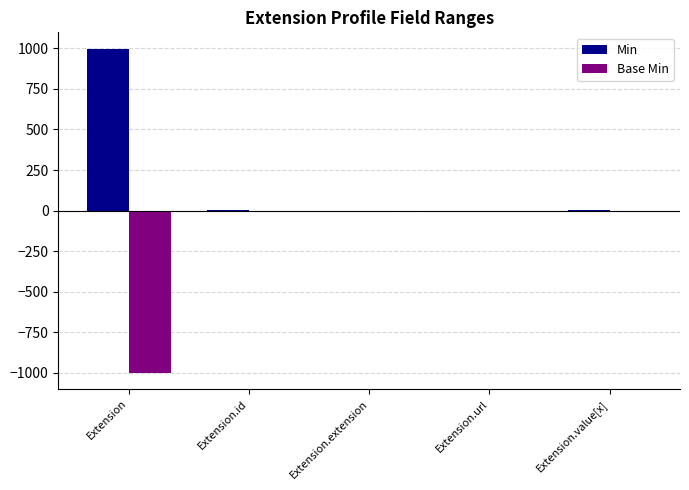

Is the value of Base Min at Extension.extension greater than the value of Min at Extension?

No